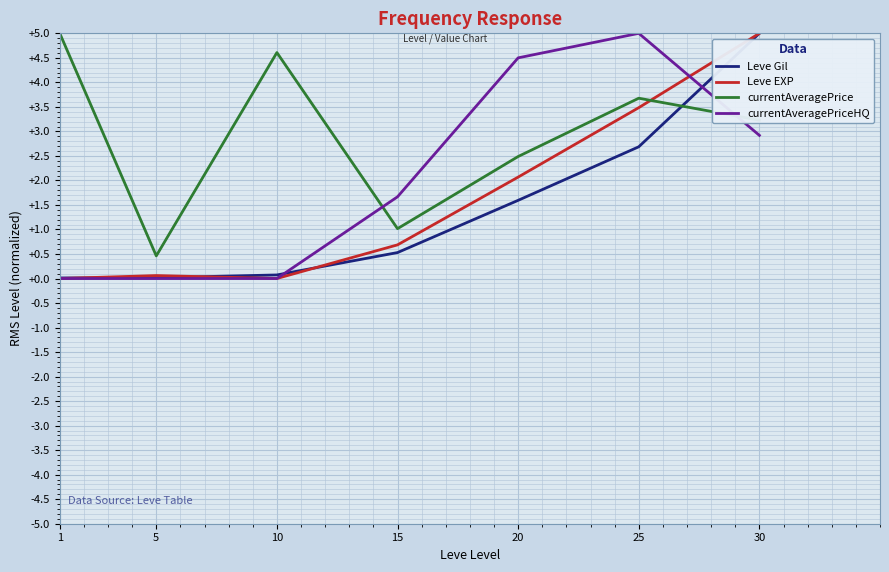

Is it true that currentAveragePrice equals 2.3 at 10?

False